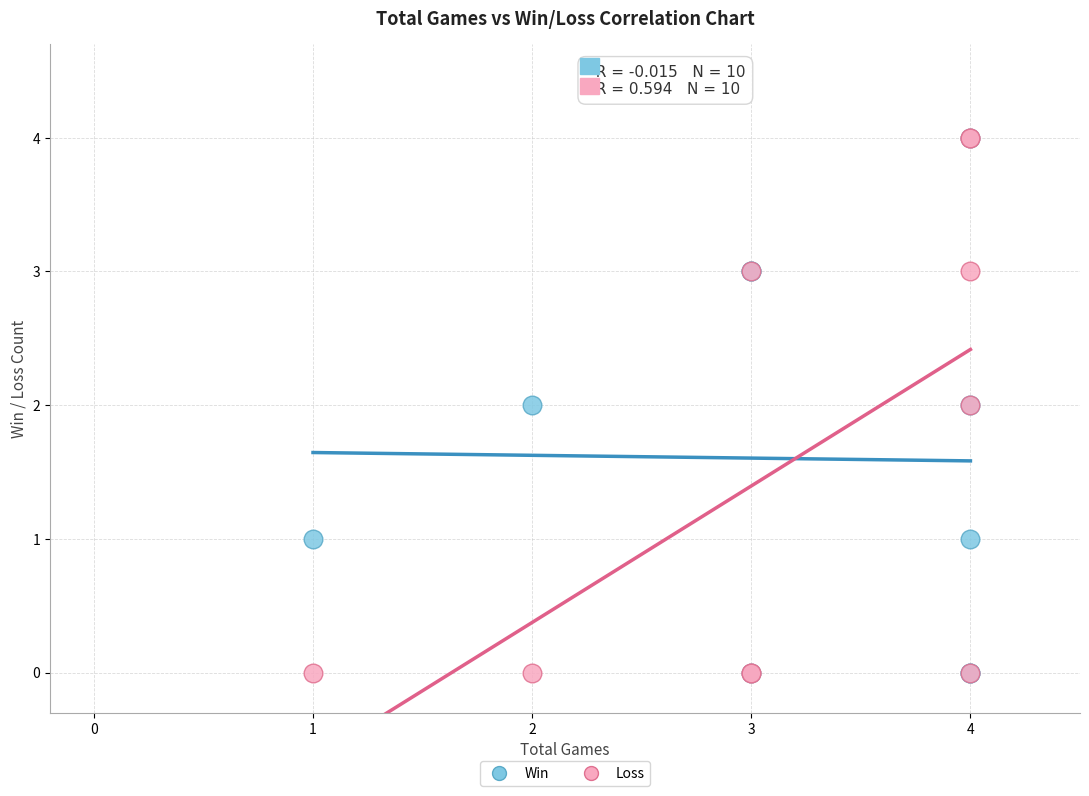

What are all the series names shown in the legend?

Win, Loss